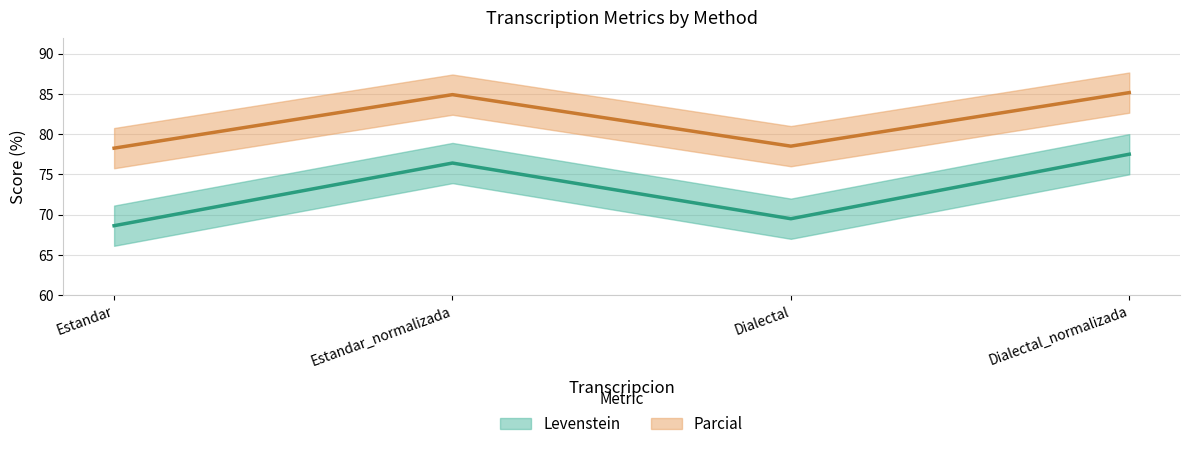

True or false: Levenstein and Parcial cross at least once.

False